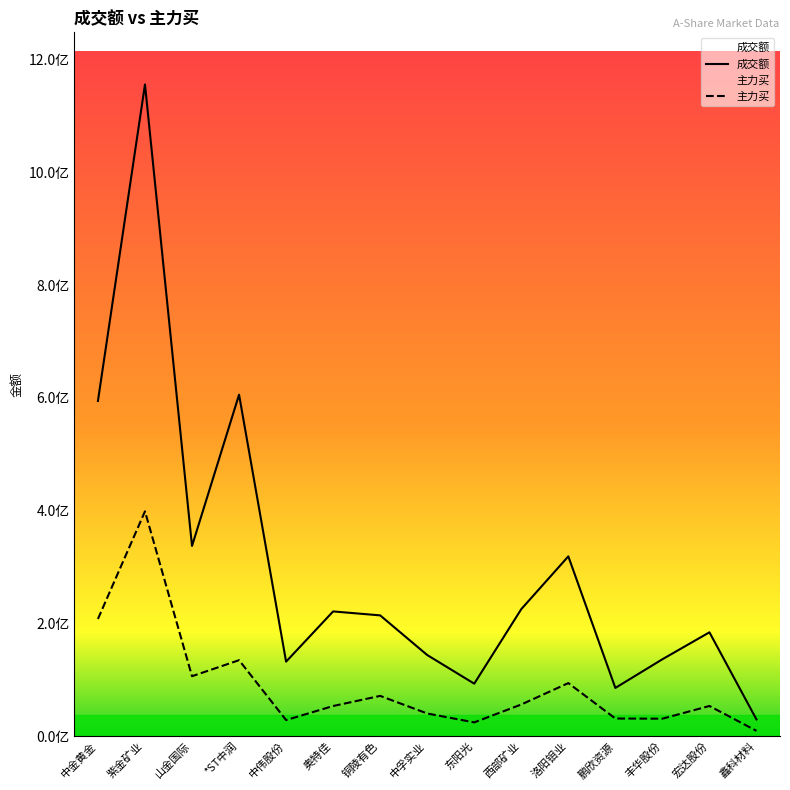

Is the value of 主力买 at 洛阳钼业 greater than the value of 成交额 at 西部矿业?

No